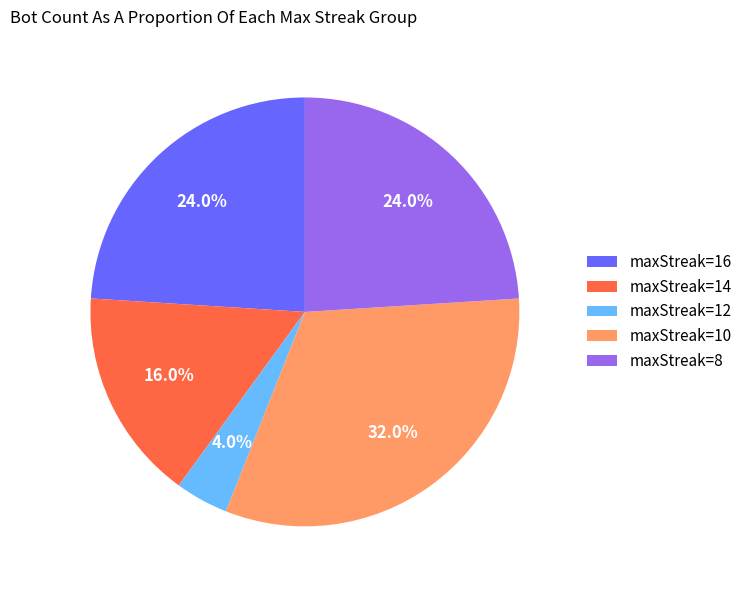

Combined, what portion of the pie is maxStreak=10 and maxStreak=16?

56.0%